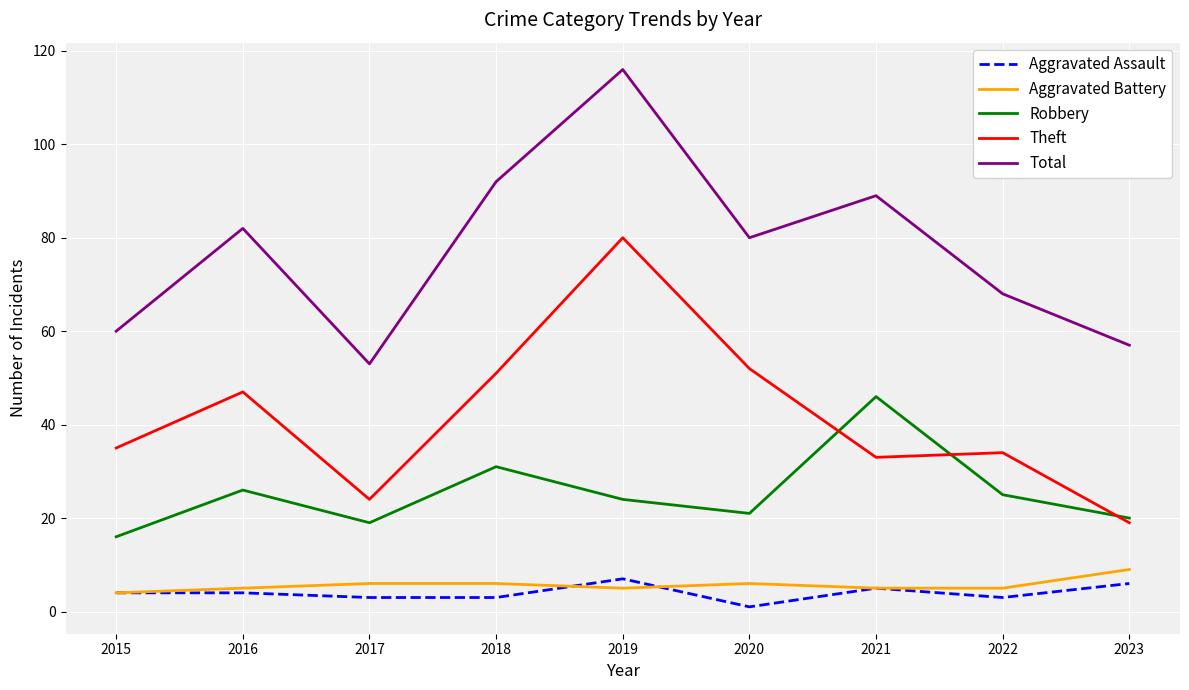

Reading left to right, what are all the values shown in this chart?

Aggravated Assault: 4	4	3	3	7	1	5	3	6
Aggravated Battery: 4	5	6	6	5	6	5	5	9
Robbery: 16	26	19	31	24	21	46	25	20
Theft: 35	47	24	51	80	52	33	34	19
Total: 60	82	53	92	116	80	89	68	57